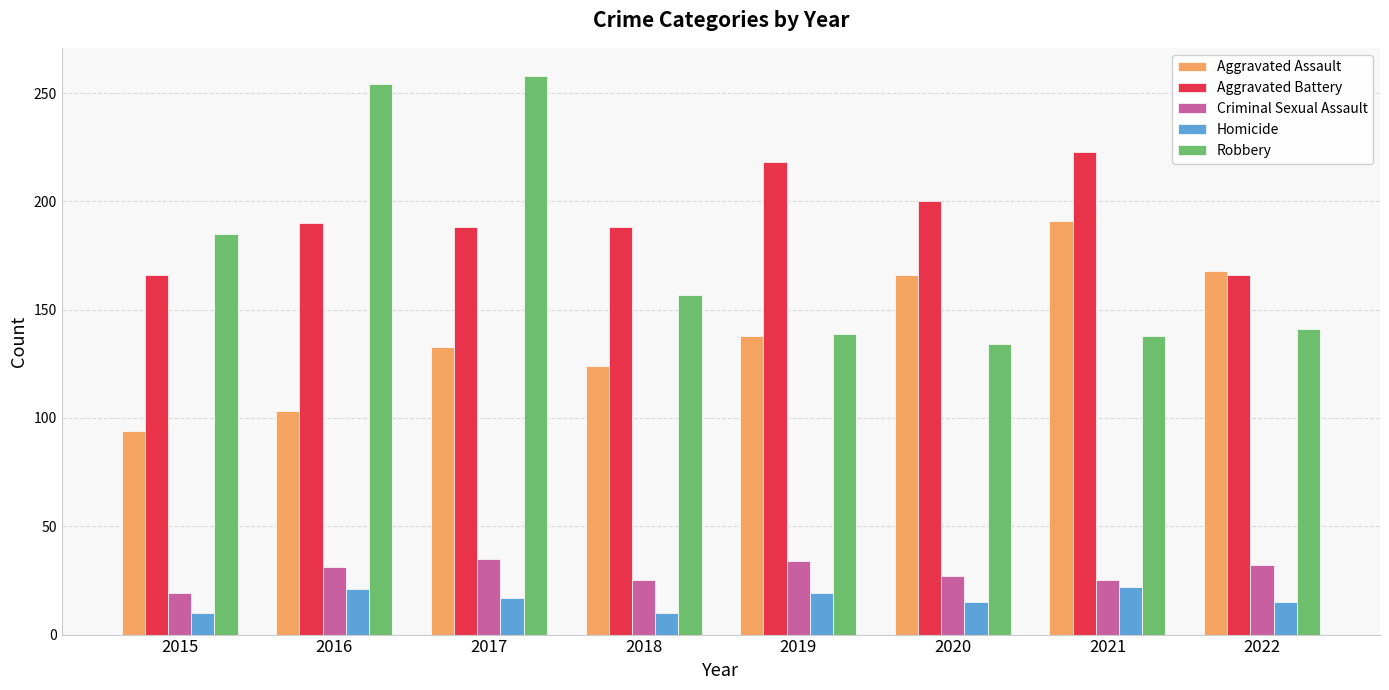

At which label does Robbery first exceed 157?

2015